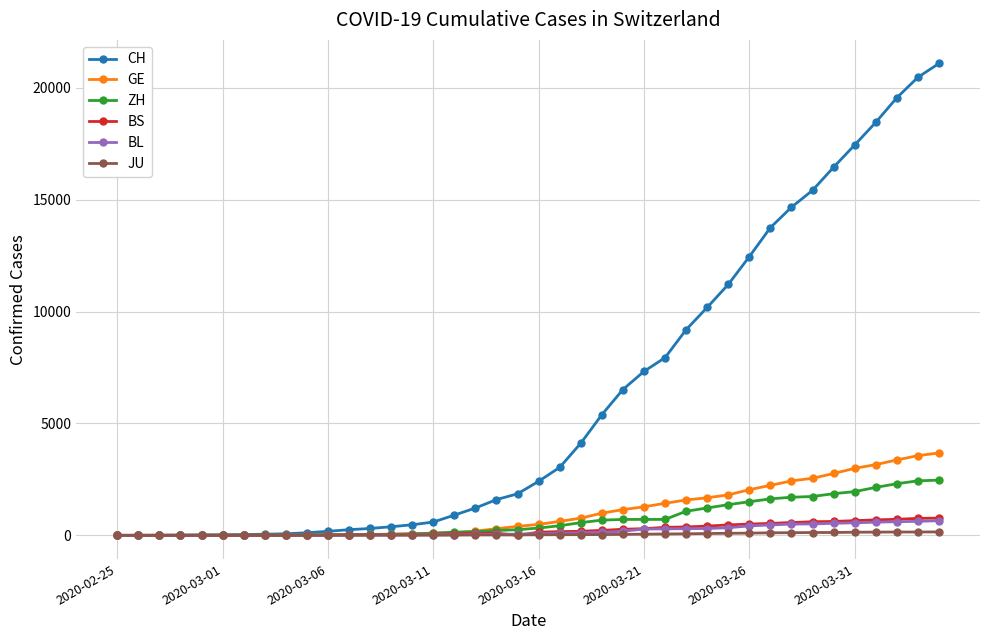

What are all the series names shown in the legend?

CH, GE, ZH, BS, BL, JU